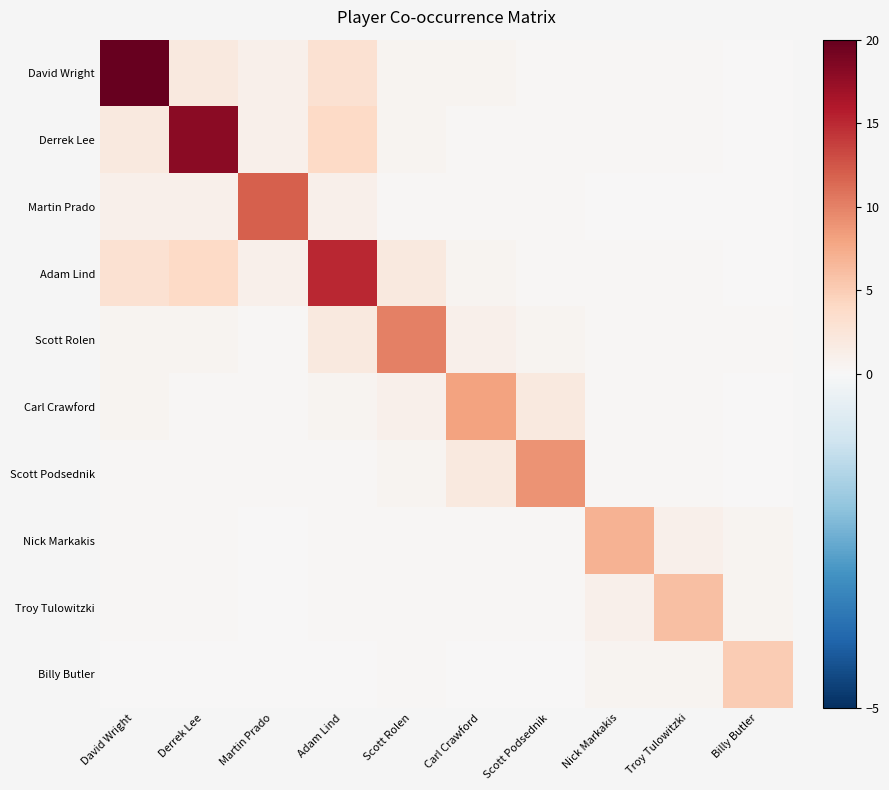

Which has a higher value, Scott Podsednik or David Wright?

David Wright